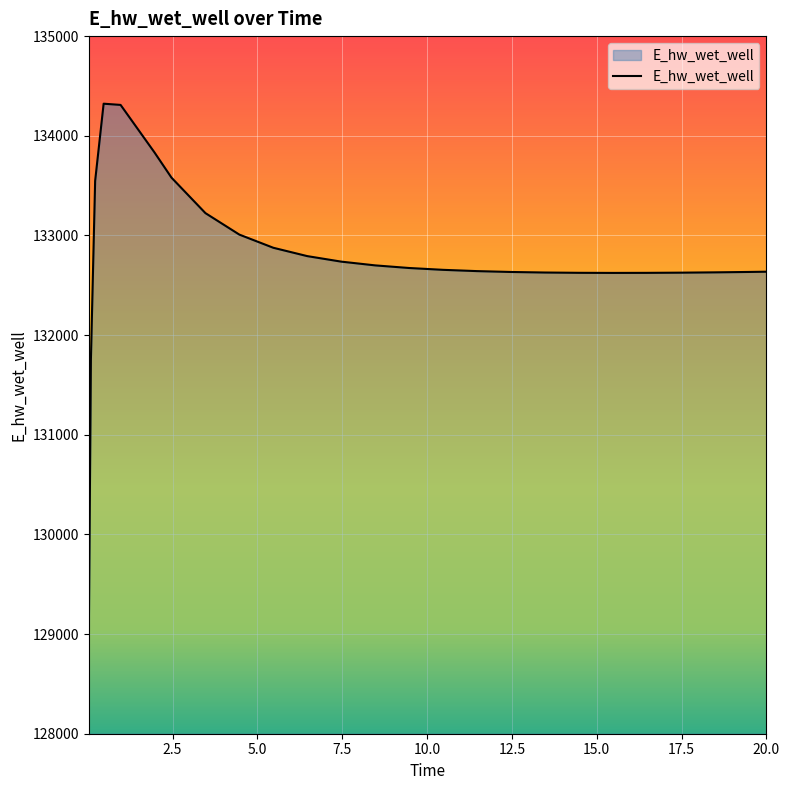

What is the smallest value displayed?

128956.4